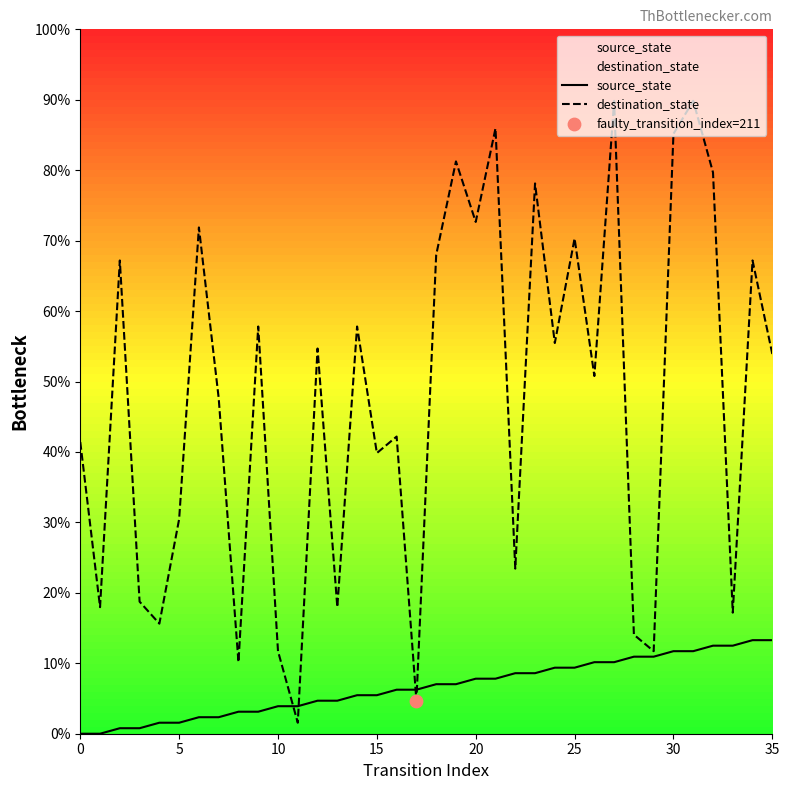

At which category is the sum across all series the highest?

31